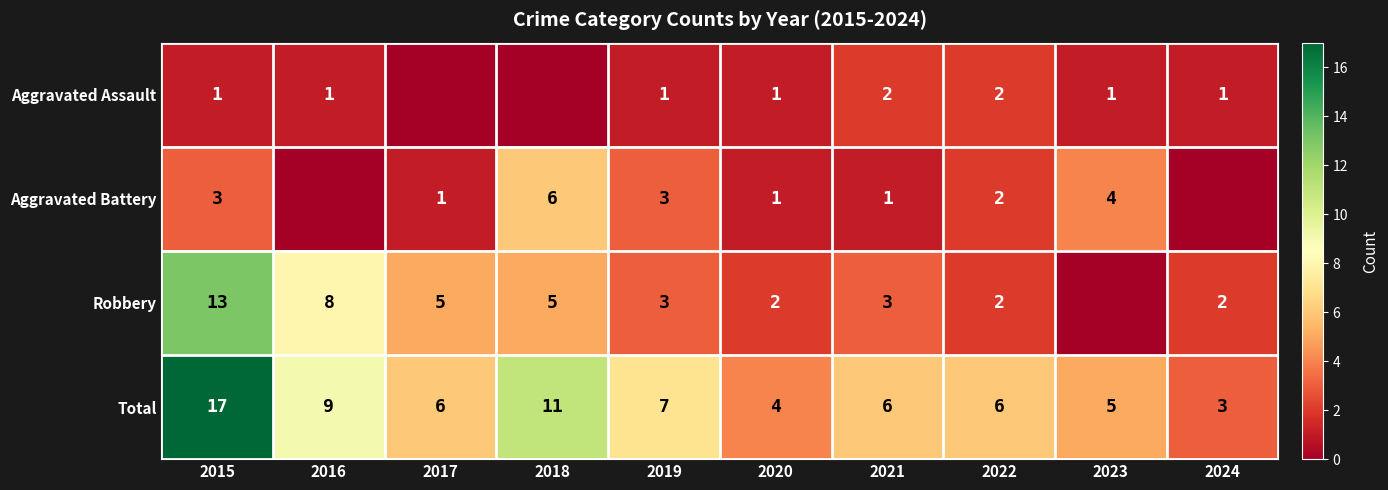

At which label does Total reach its minimum?

2024